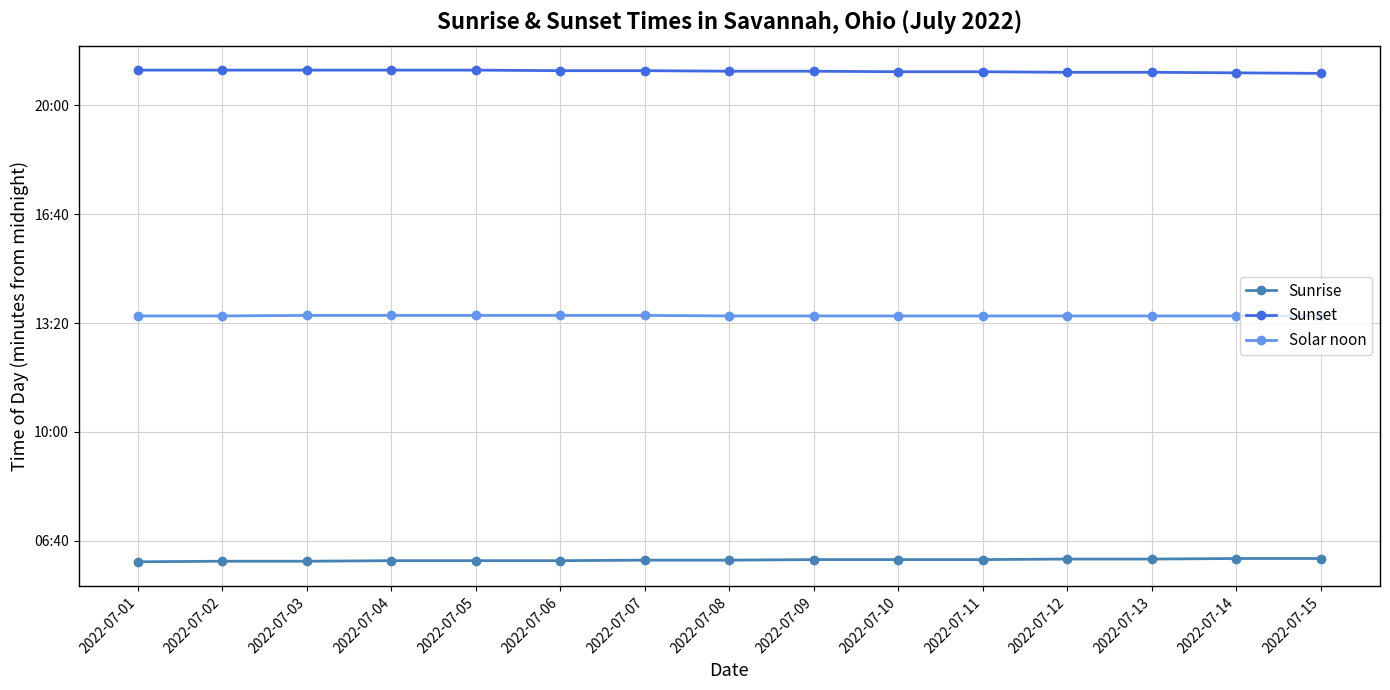

Which has a higher value, 2022-07-04 or 2022-07-10?

2022-07-10